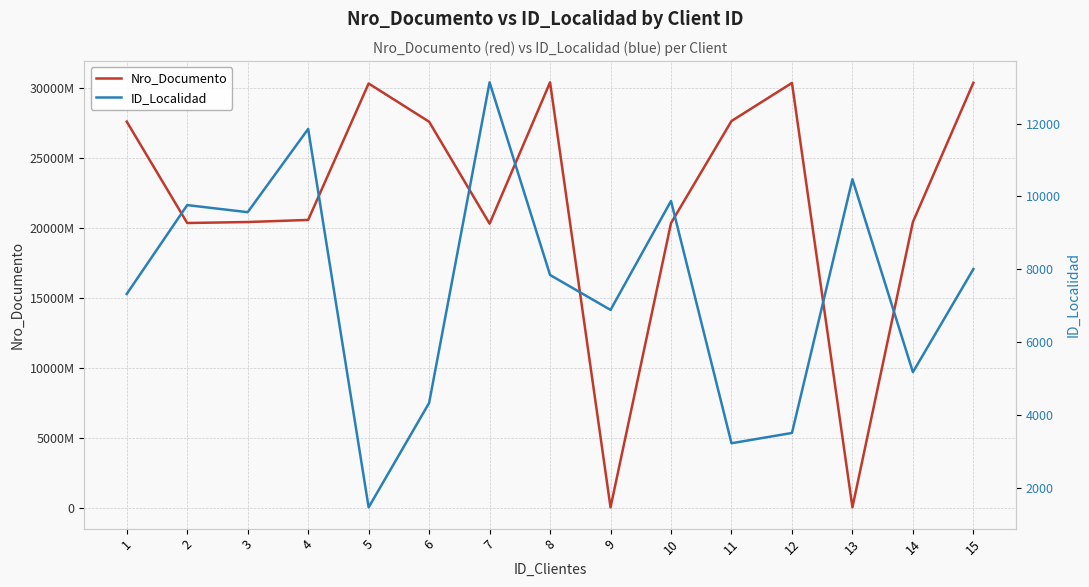

At which category is the sum across all series the highest?

8